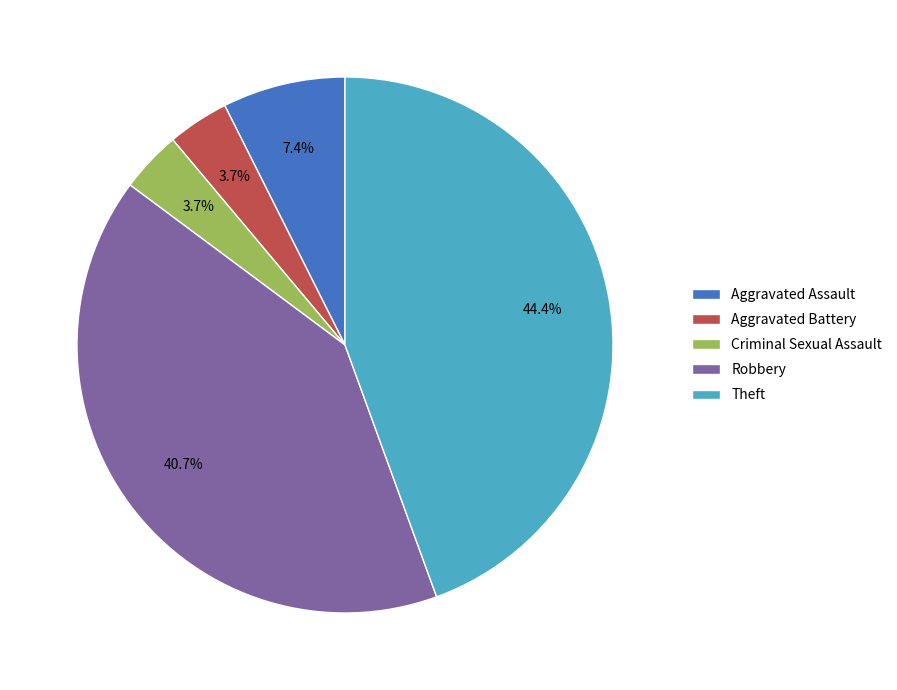

The Robbery slice represents 46% of the pie. True or false?

False